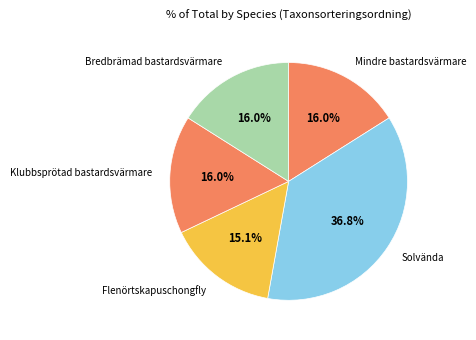

What percentage is NOT represented by Mindre bastardsvärmare?

84.0%